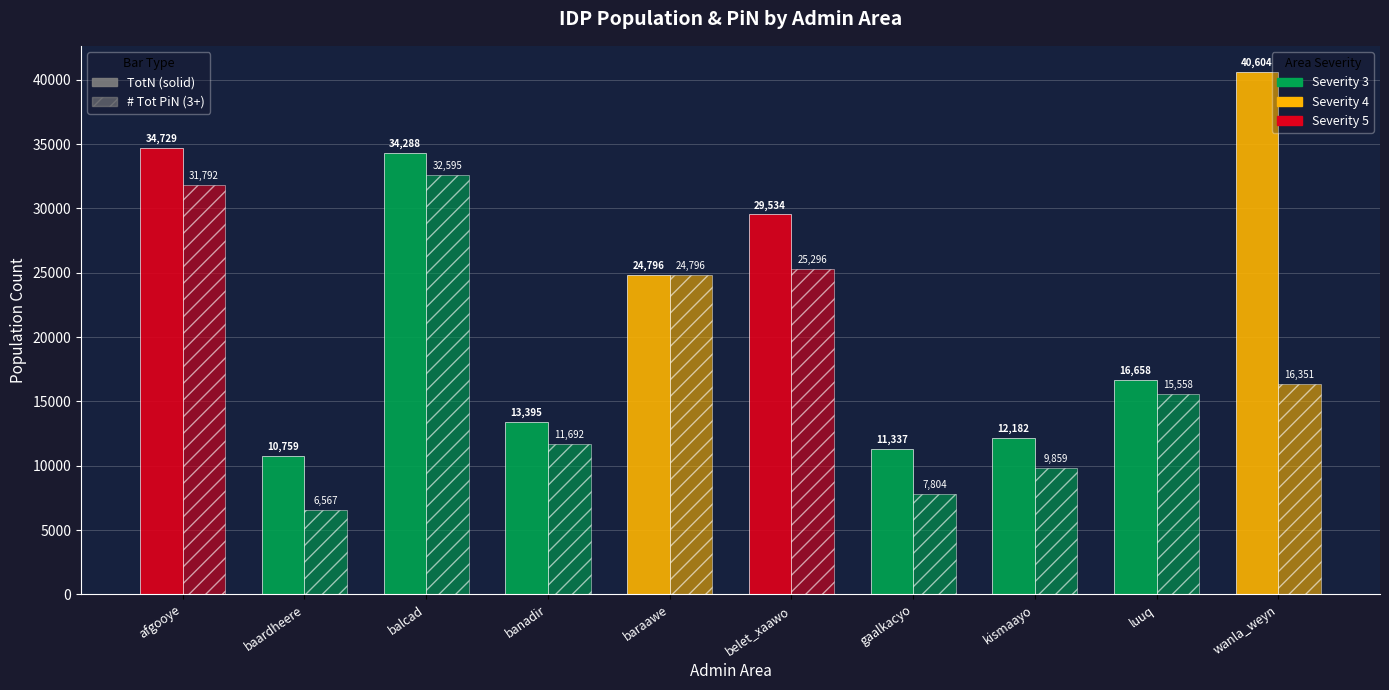

How many bars are there in each group?

2